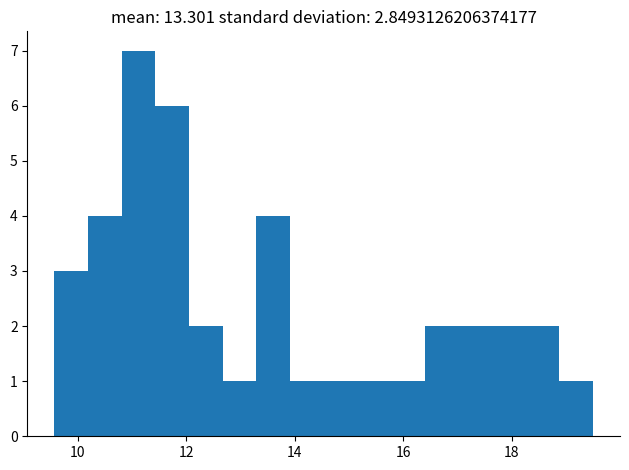

Read against the x-axis, roughly where is the centre of the tallest bar?

11.2